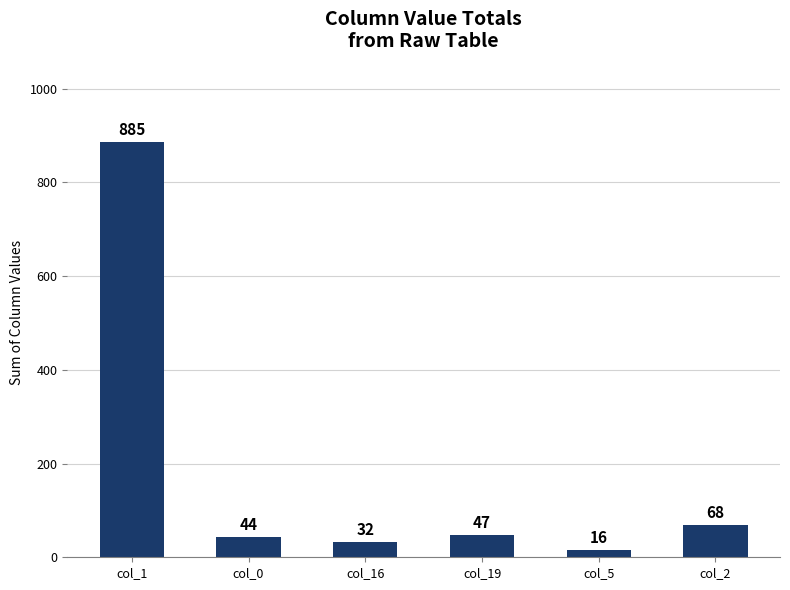

List the labels in order of value, smallest first.

col_5, col_16, col_0, col_19, col_2, col_1